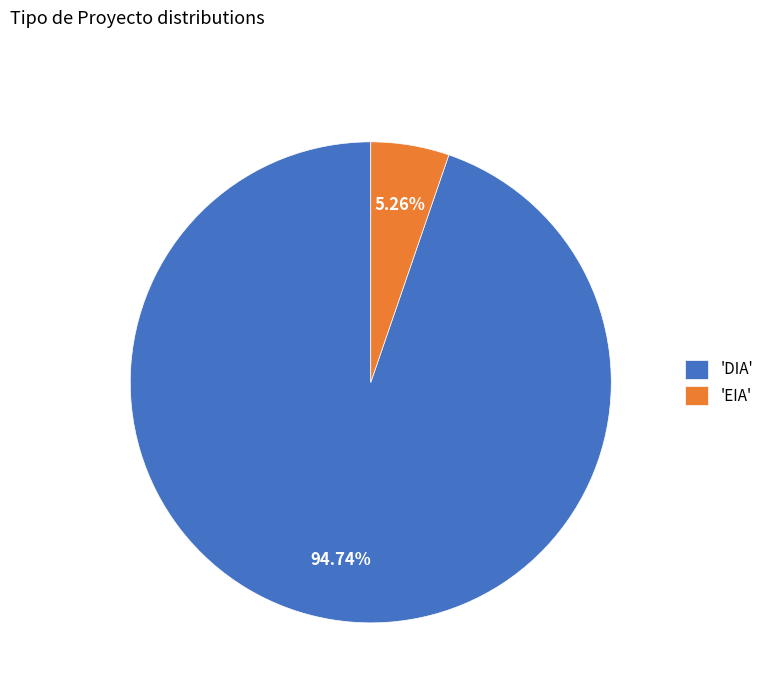

Rank the categories by value from lowest to highest.

'EIA', 'DIA'